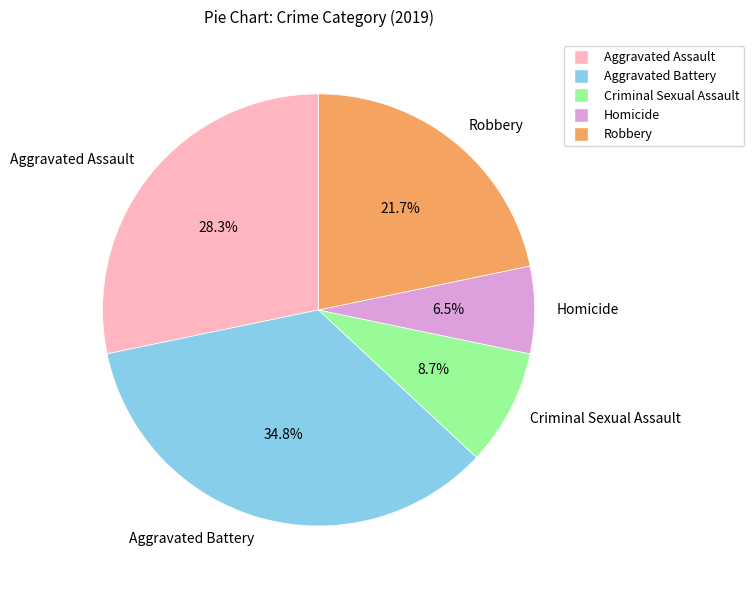

Which category has the biggest portion of the pie?

Aggravated Battery